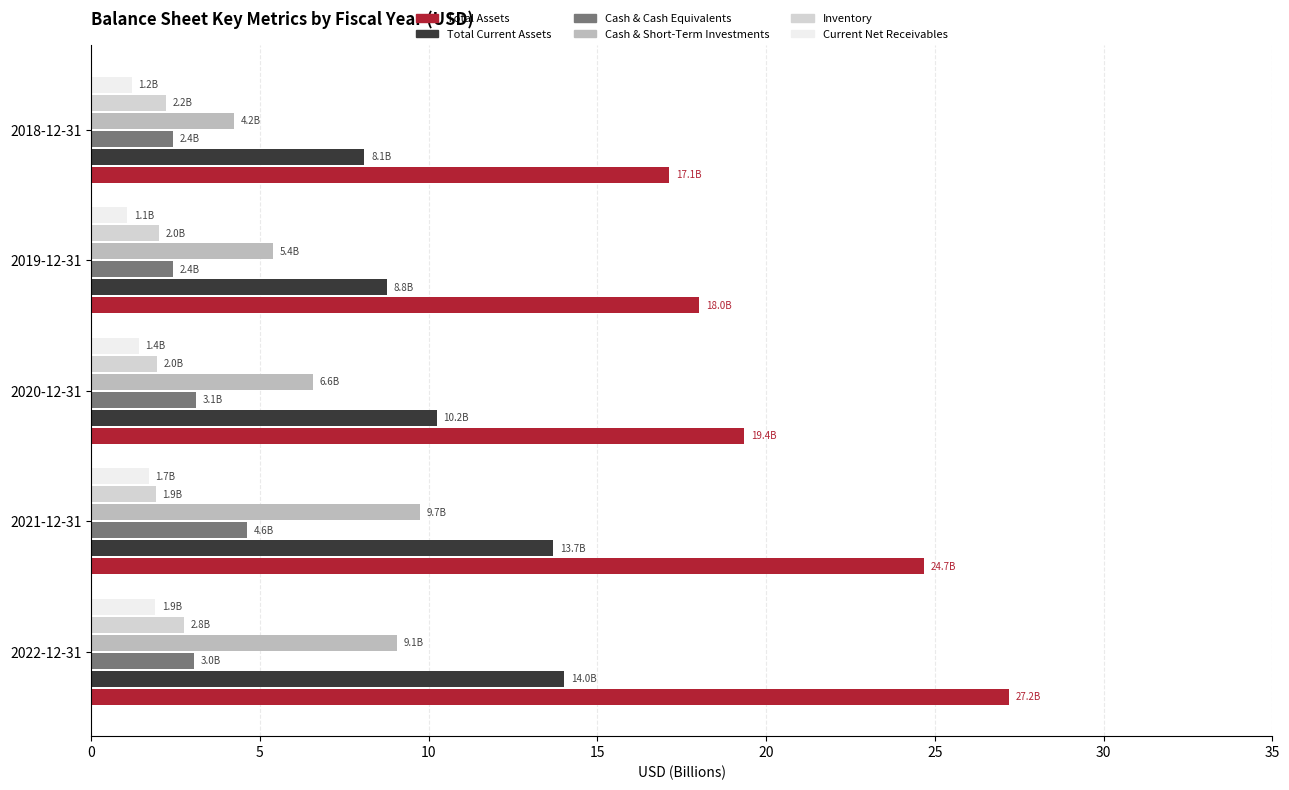

List the series in order of their peak value, highest first.

Total Assets, Total Current Assets, Cash & Short-Term Investments, Cash & Cash Equivalents, Inventory, Current Net Receivables